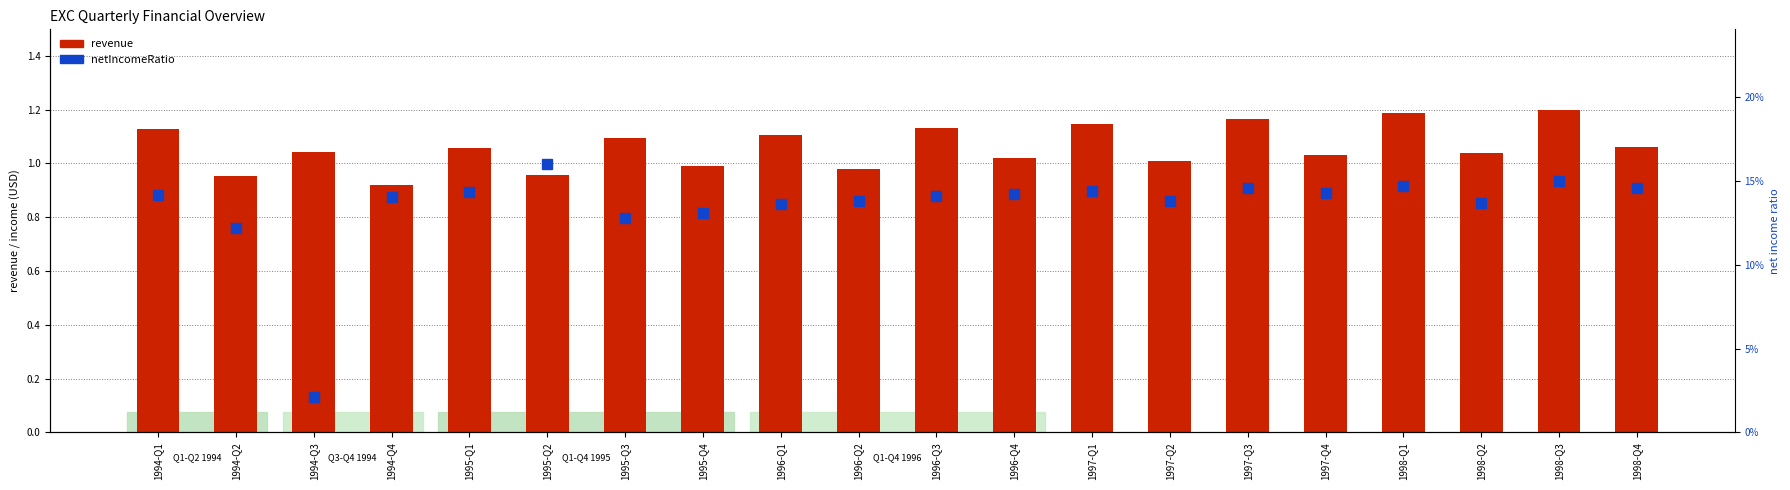

Rank the series by their maximum value, from lowest to highest.

revenue, netIncomeRatio